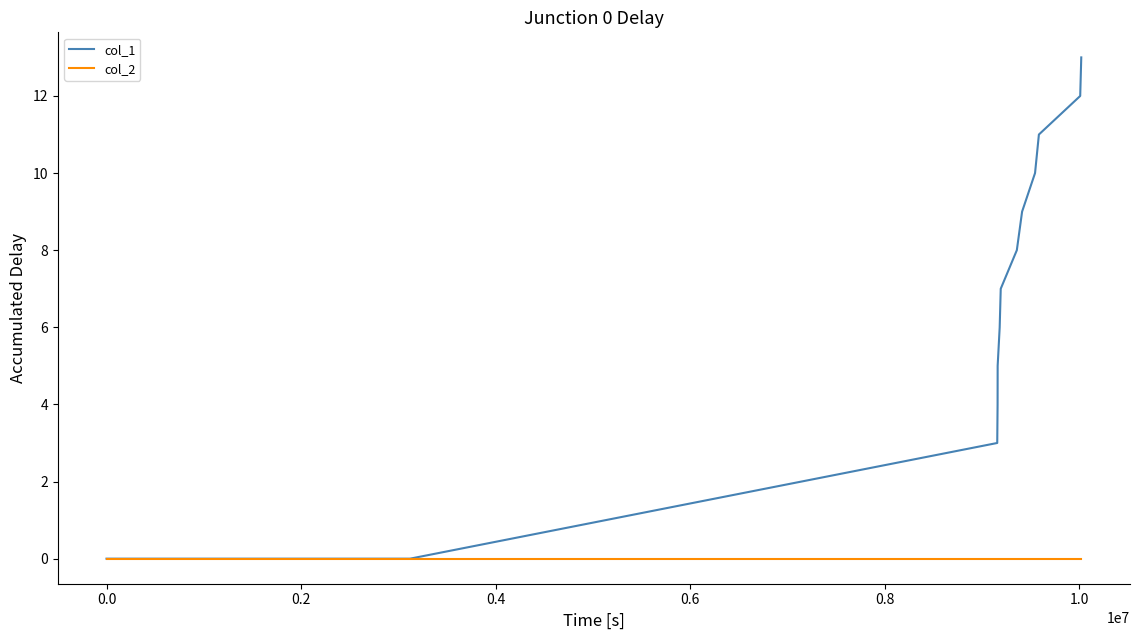

List the series in order of their peak value, lowest first.

col_2, col_1